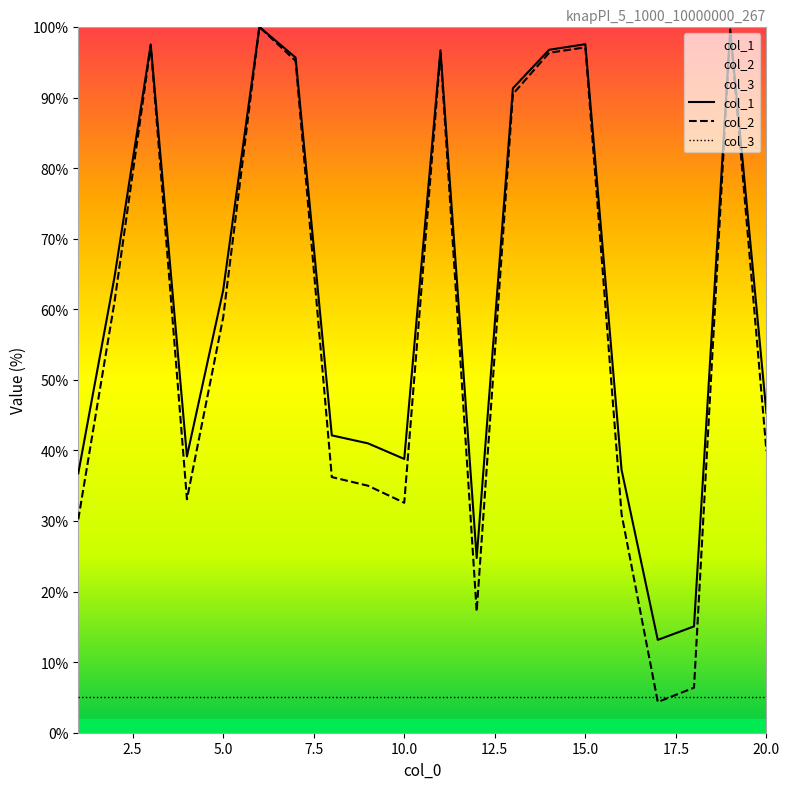

Between 11 and 18, which series saw the biggest shift?

col_2